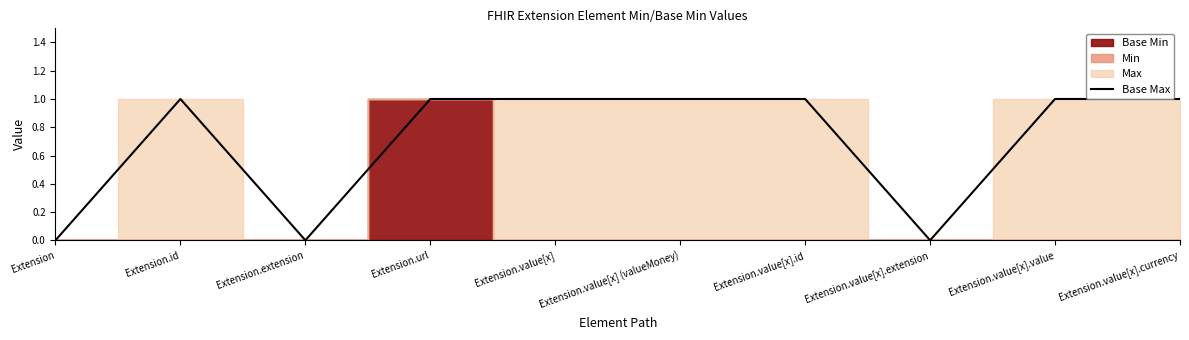

Which has a higher value, Extension.value[x] (valueMoney) or Extension.value[x]?

Extension.value[x] (valueMoney)